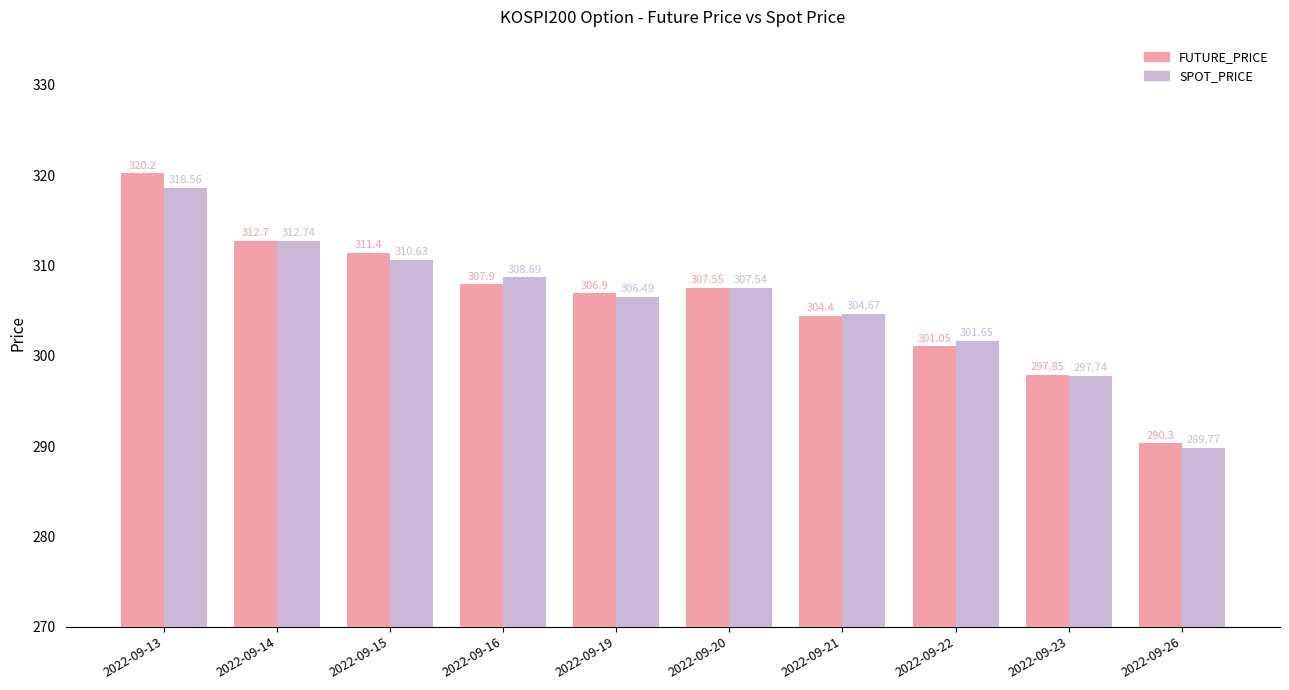

What is the average value of the FUTURE_PRICE series?

306.0